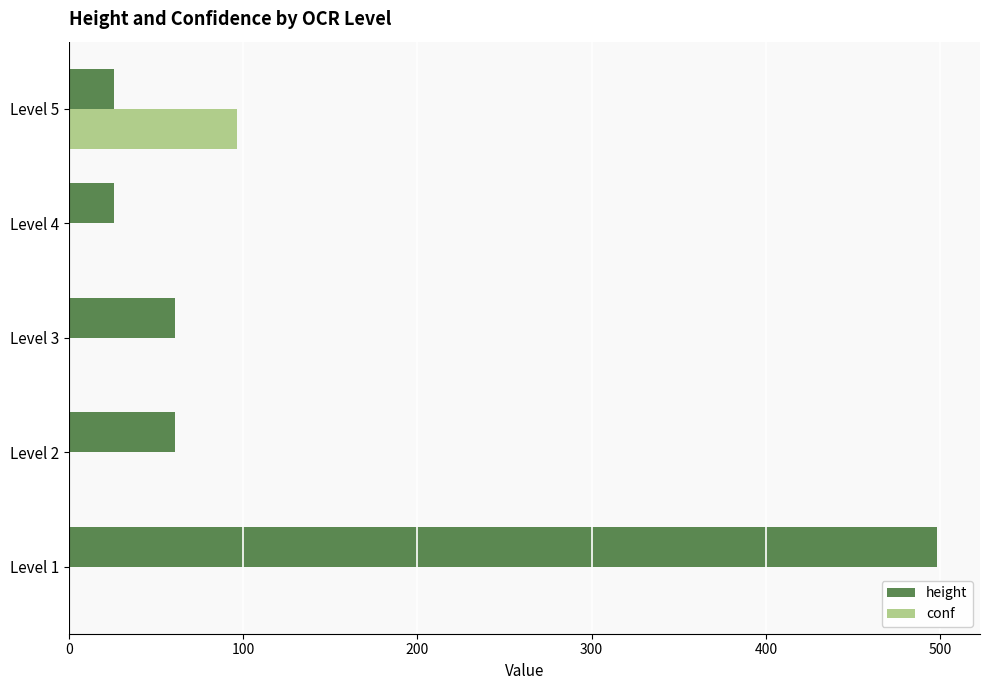

The value of conf at Level 4 is 0.0. True or false?

True